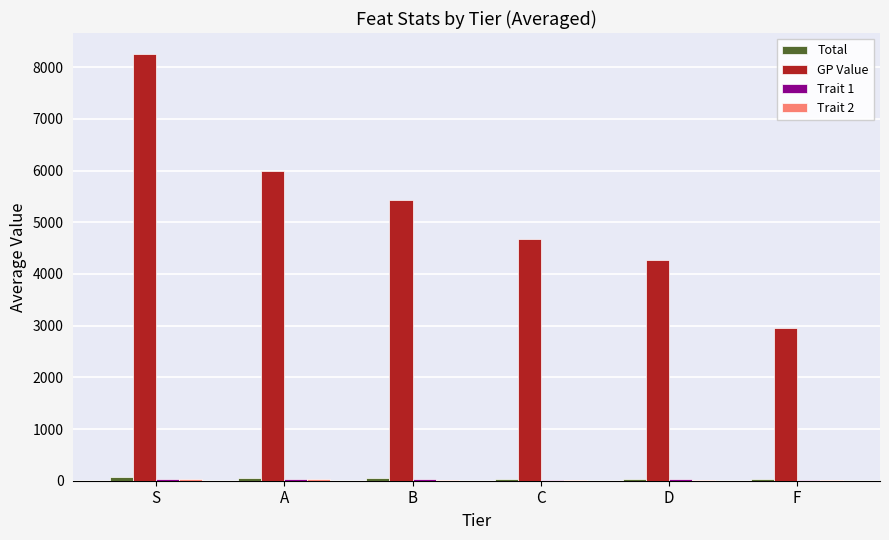

Which label corresponds to the largest value in the chart?

S